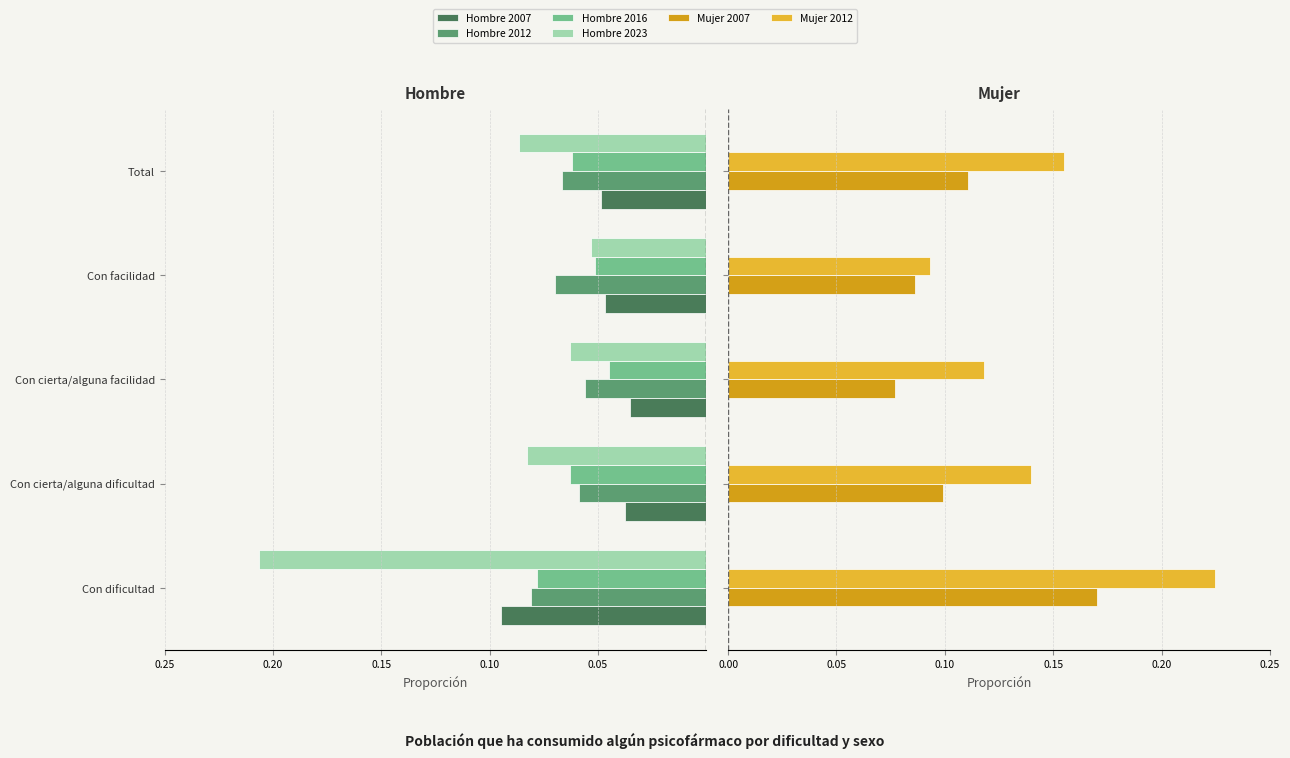

Reading left to right, extract all data points from this chart.

Hombre 2007: 0.1	0.0	0.0	0.0	0.0
Hombre 2012: 0.1	0.1	0.1	0.1	0.1
Hombre 2016: 0.1	0.1	0.0	0.1	0.1
Hombre 2023: 0.2	0.1	0.1	0.1	0.1
Mujer 2007: 0.2	0.1	0.1	0.1	0.1
Mujer 2012: 0.2	0.1	0.1	0.1	0.2